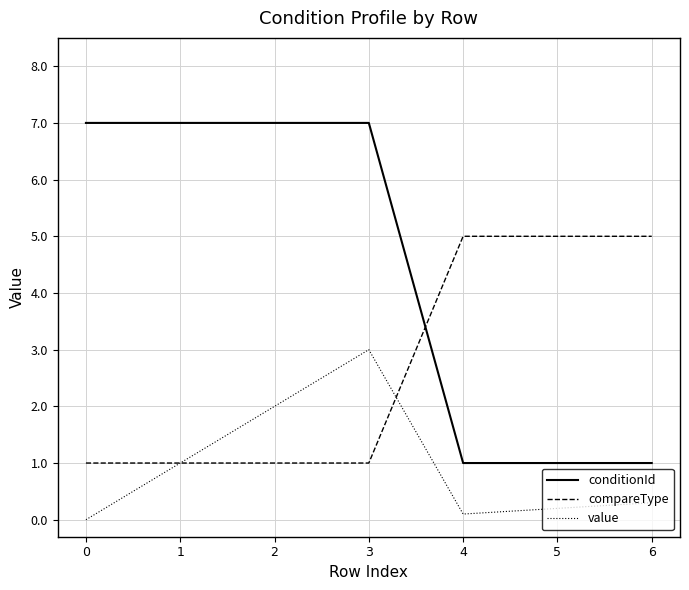

How many times do conditionId and compareType cross each other?

1